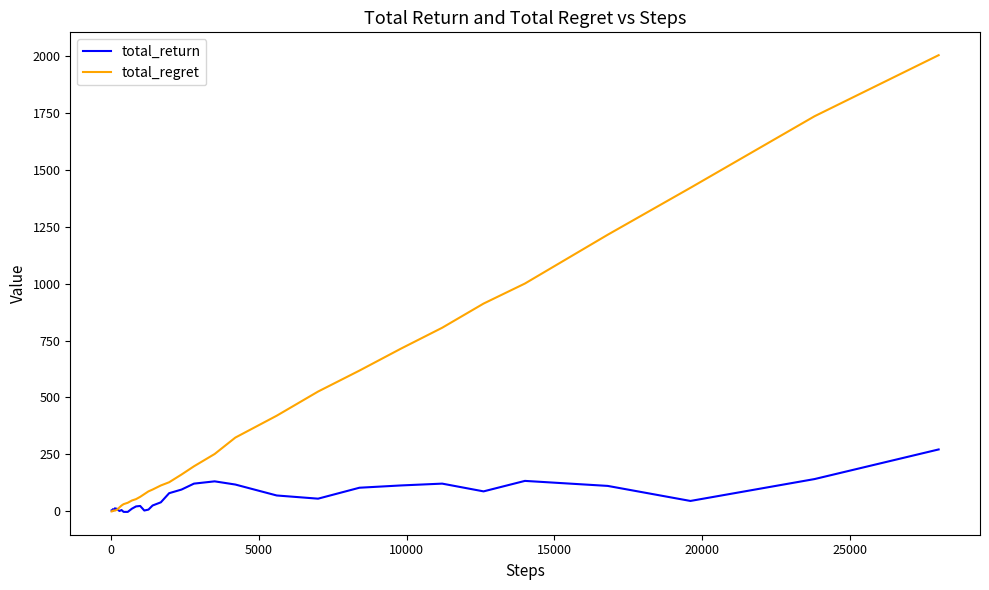

List the series in order of their peak value, lowest first.

total_return, total_regret